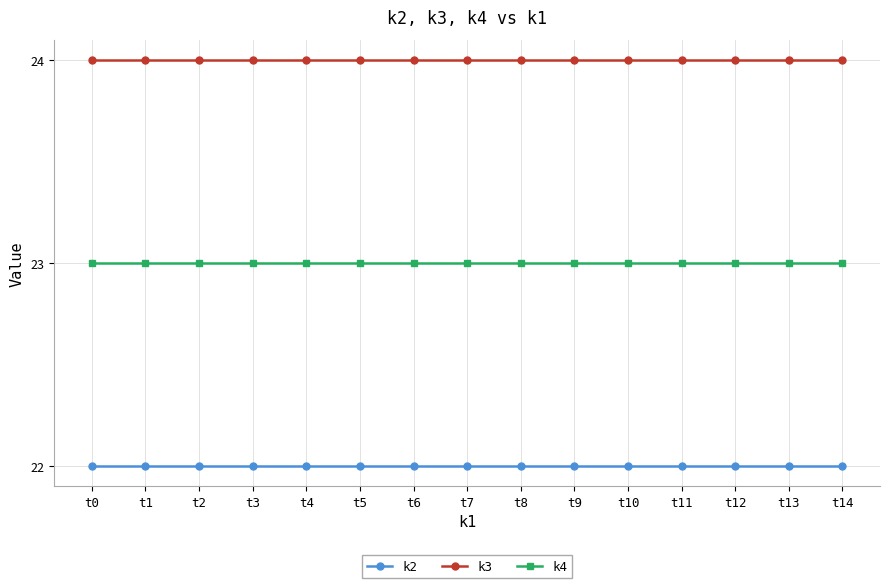

True or false: k4 has a value of 39 at t10.

False